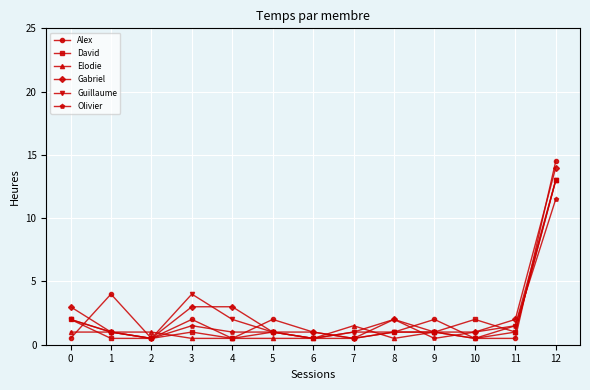

Where is the first local maximum for David?

3